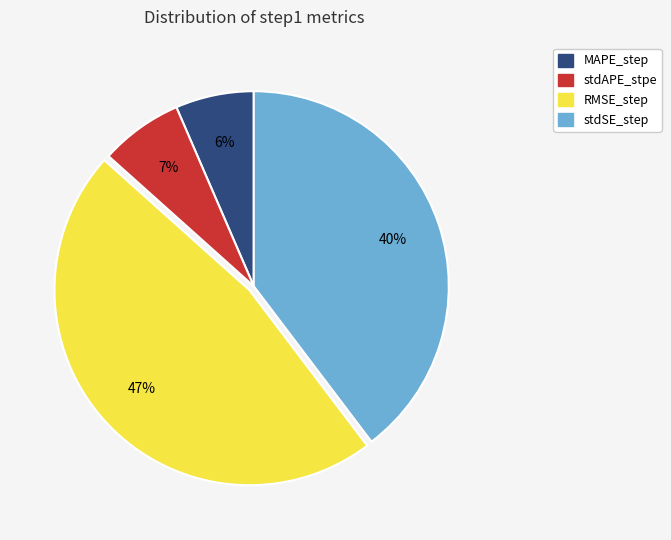

Is the sum of RMSE_step and stdAPE_stpe greater than half?

Yes